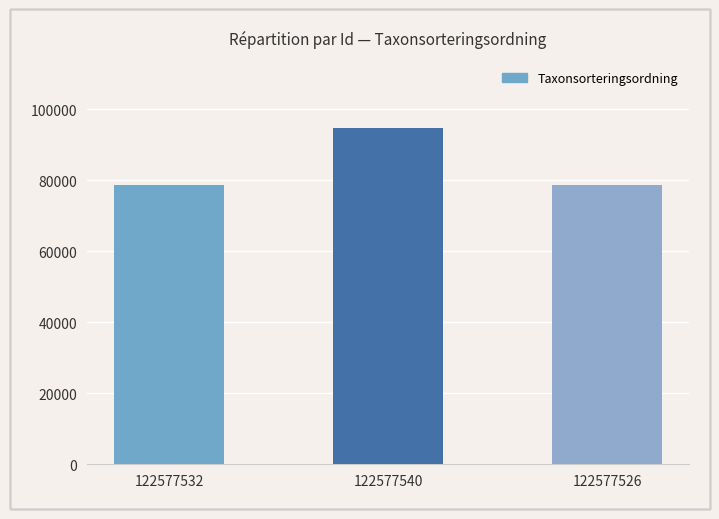

Count the number of values greater than 78766.

1